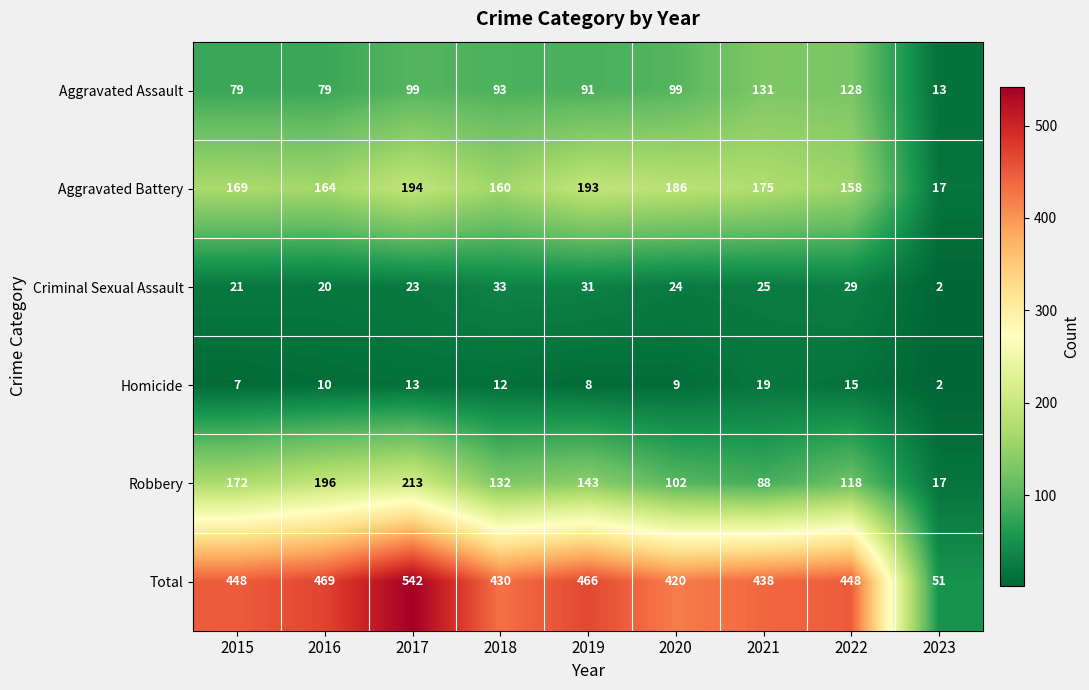

Where is Aggravated Battery nearest to the value 105?

2022